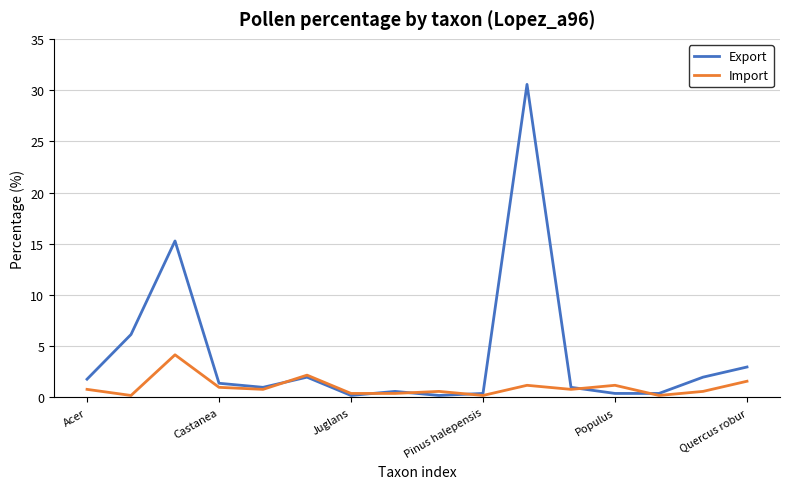

List the series in order of their peak value, highest first.

Export, Import